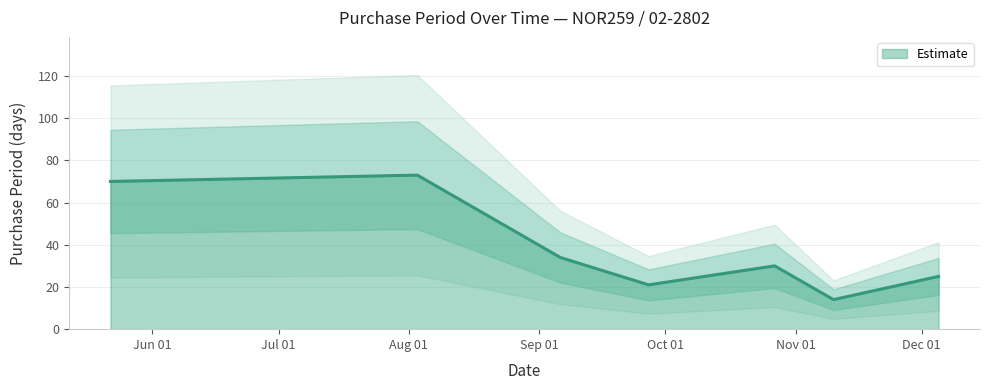

What position from the right is 2017-05-22?

7